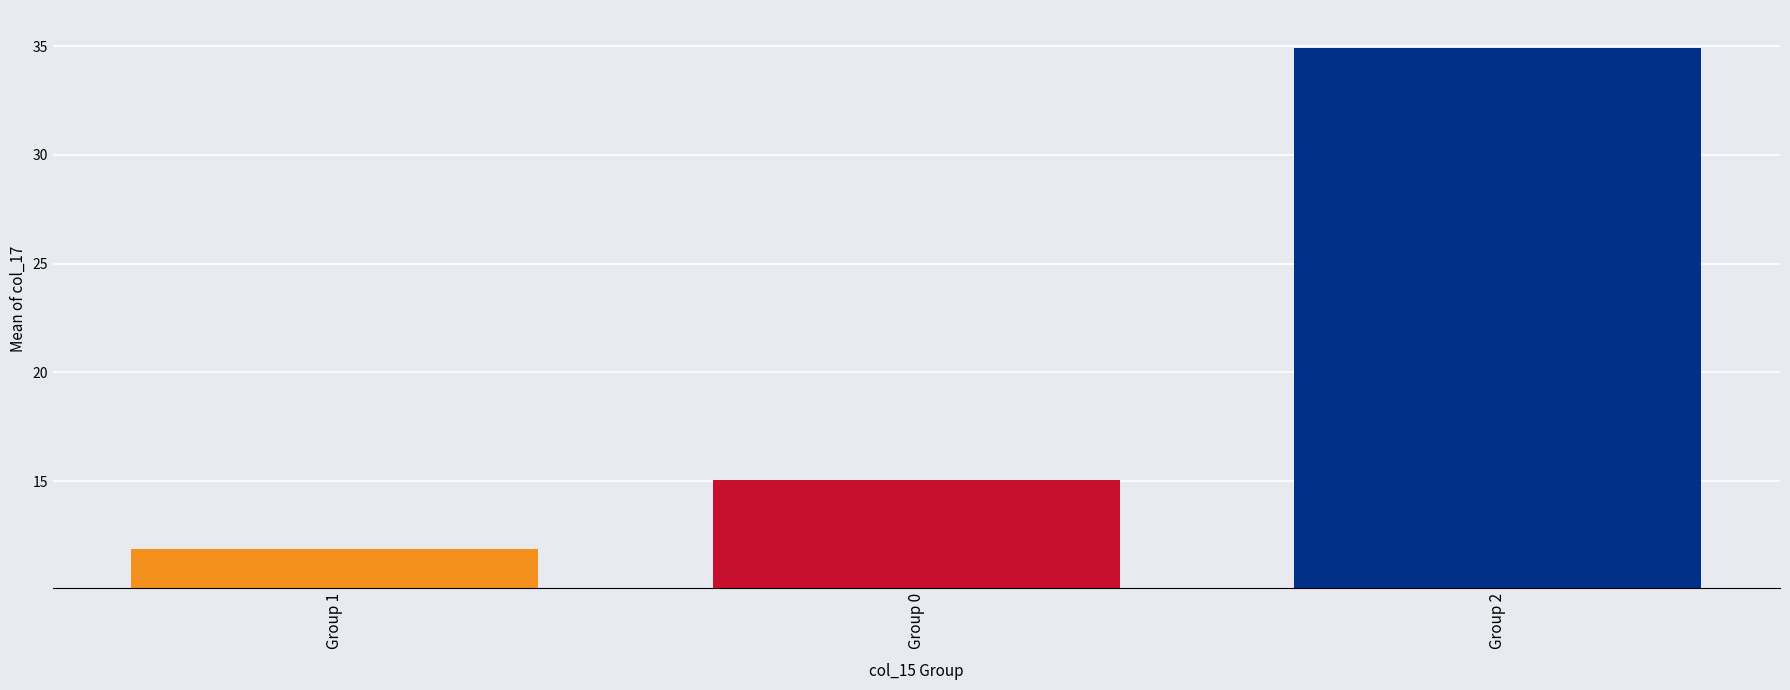

Does the chart contain any negative values?

No